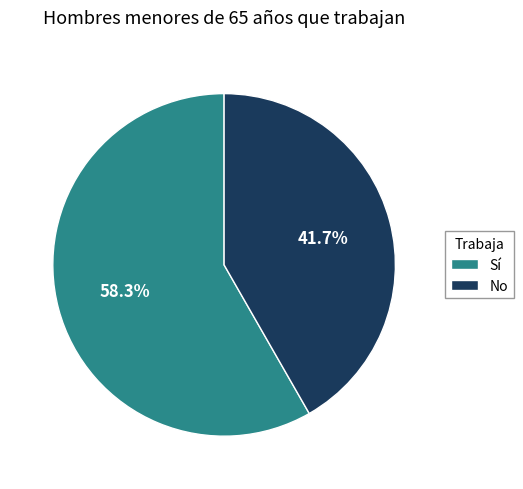

Which slice is the smallest?

No